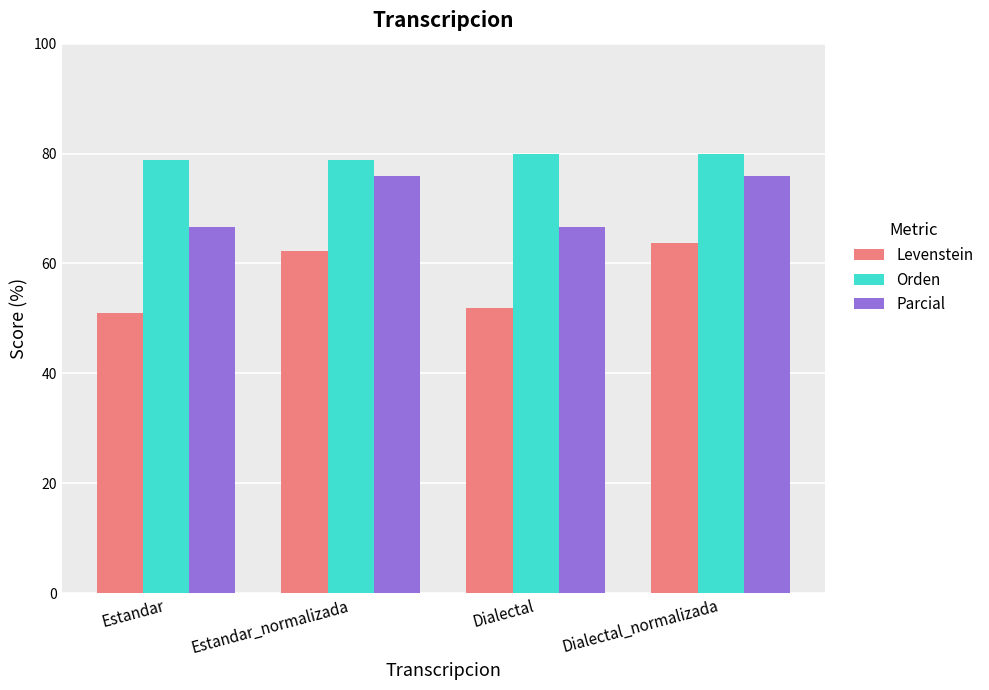

Are the bars grouped side by side (vs. stacked)?

Yes